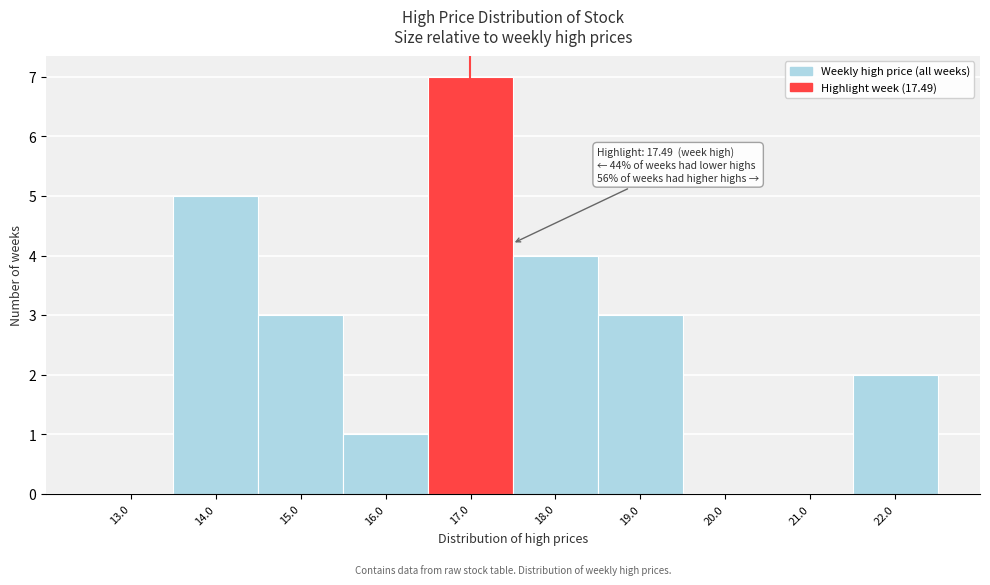

Reading right to left, list all the values displayed in this chart.

22.0=2	21.0=0	20.0=0	19.0=3	18.0=4	17.0=7	16.0=1	15.0=3	14.0=5	13.0=0